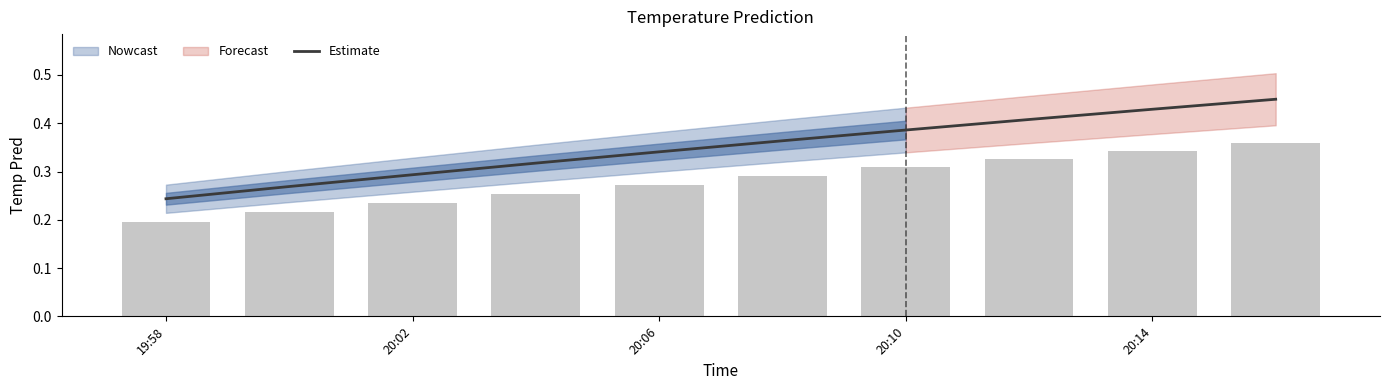

Count the values in the range 0 to 1.

10